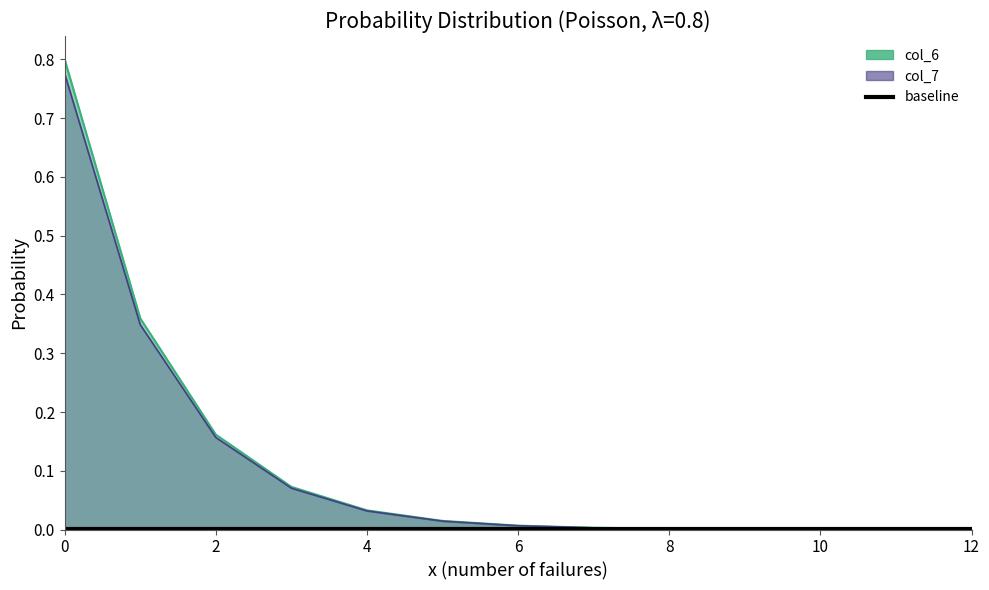

What are all the series names shown in the legend?

col_6, col_7